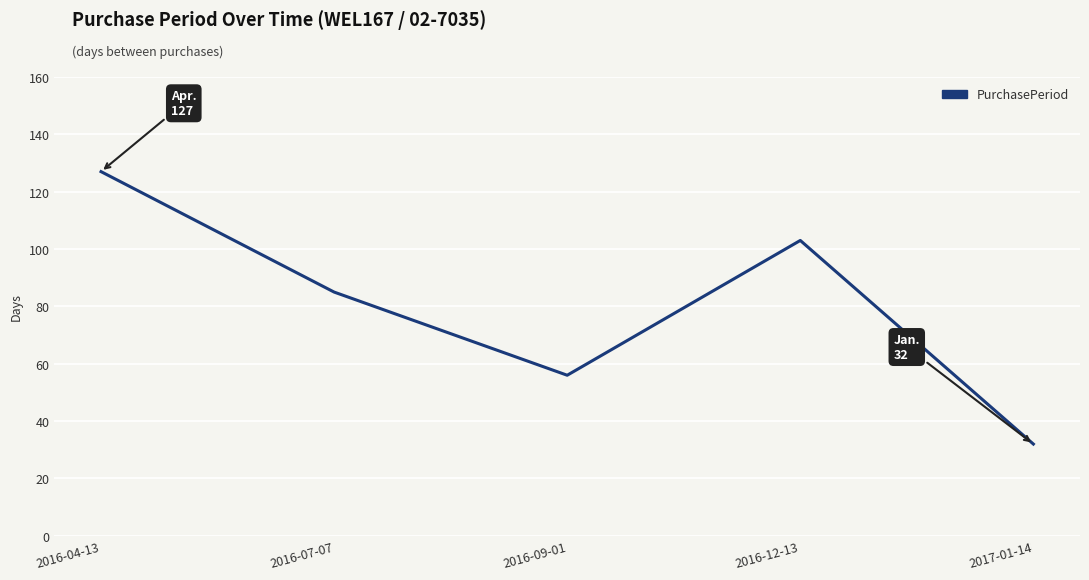

How many series are shown in this chart?

1